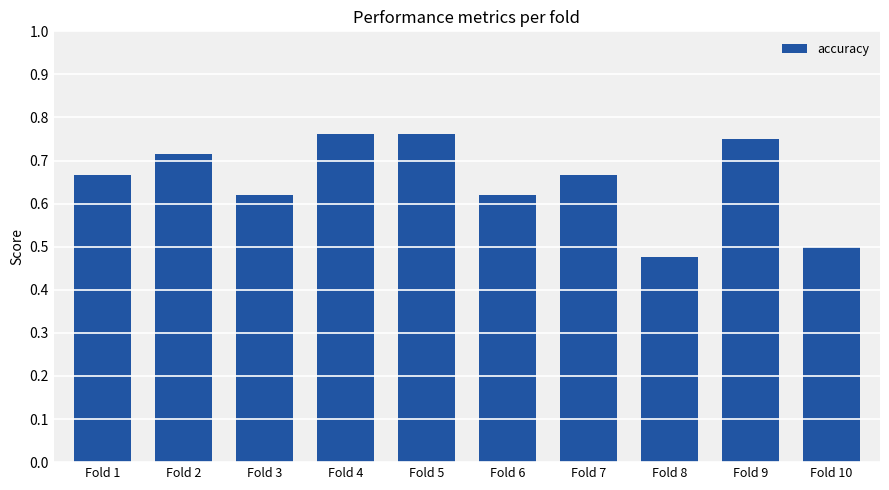

How many values are between 0 and 1?

10